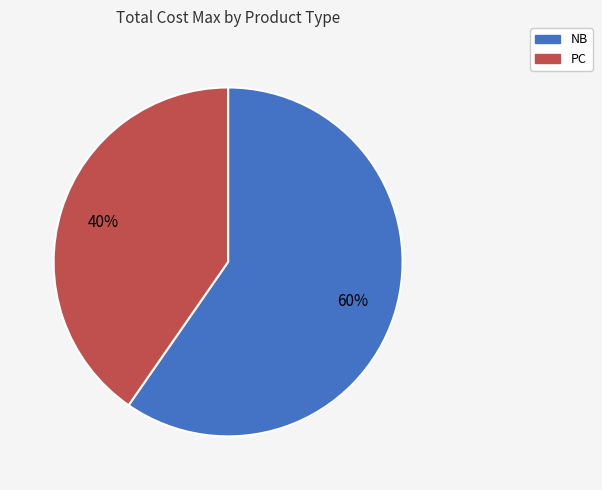

Which category has the smallest portion of the pie?

PC